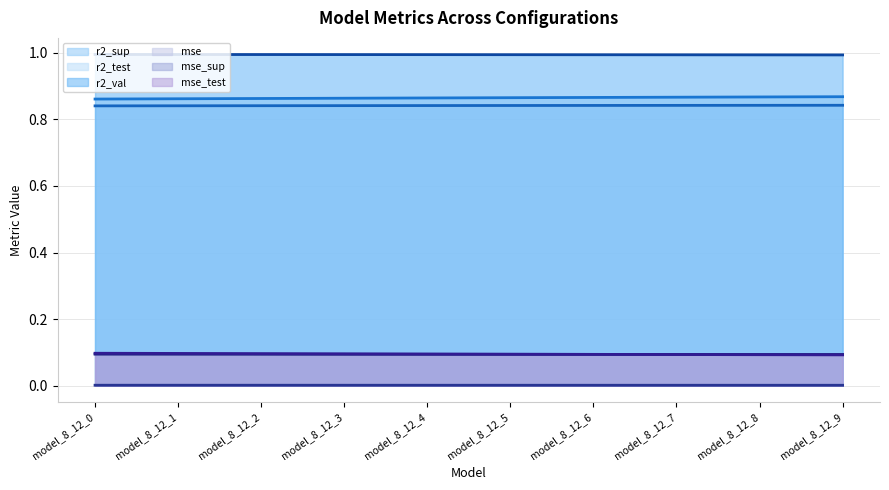

Which category has the lowest value in the r2_test (line) series?

model_8_12_0